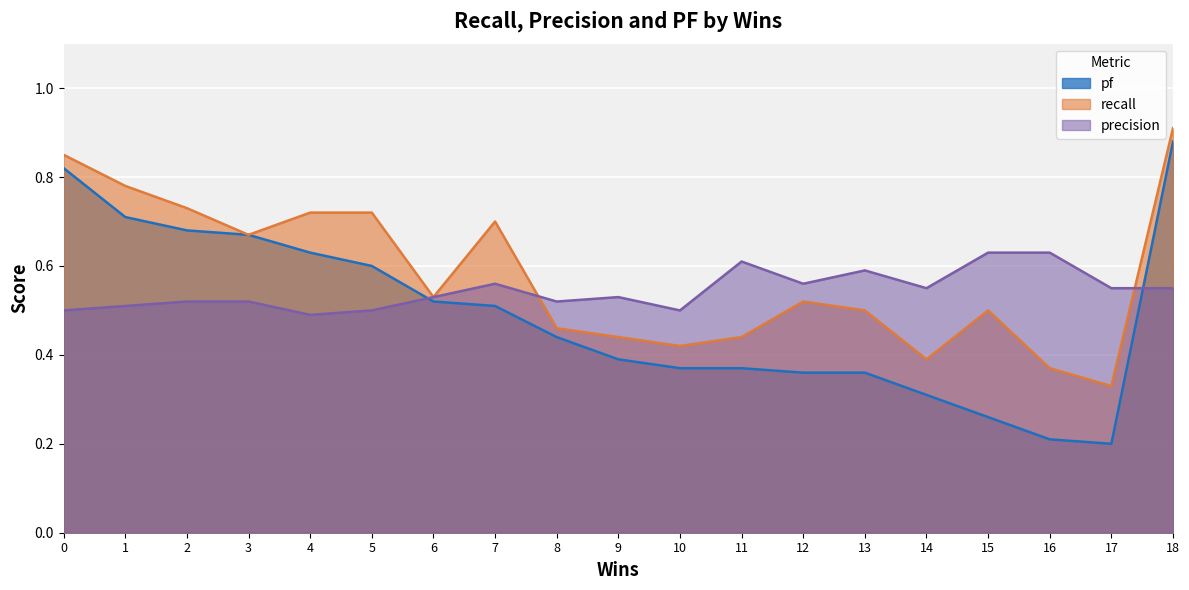

Where is the first local minimum for precision?

4